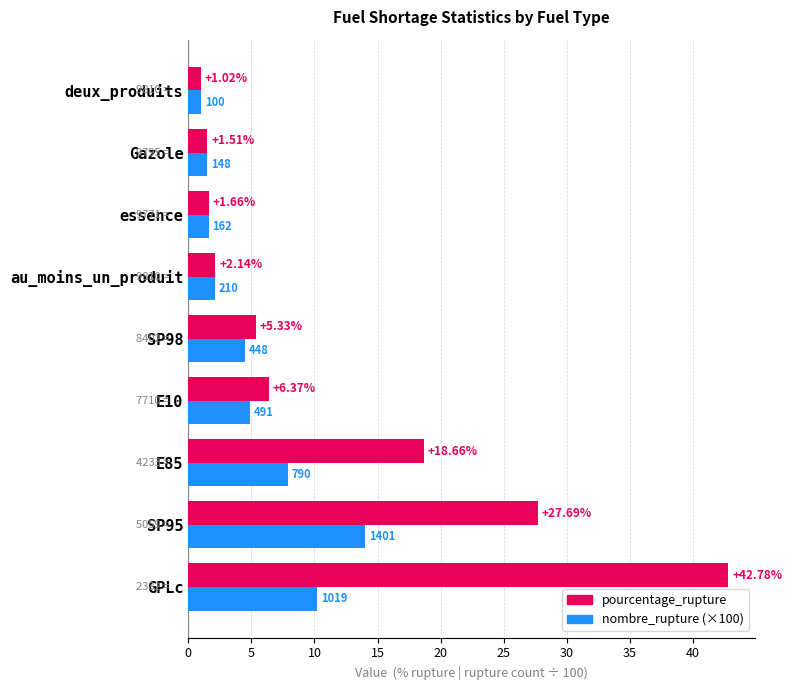

Which series has the largest total across all categories?

pourcentage_rupture